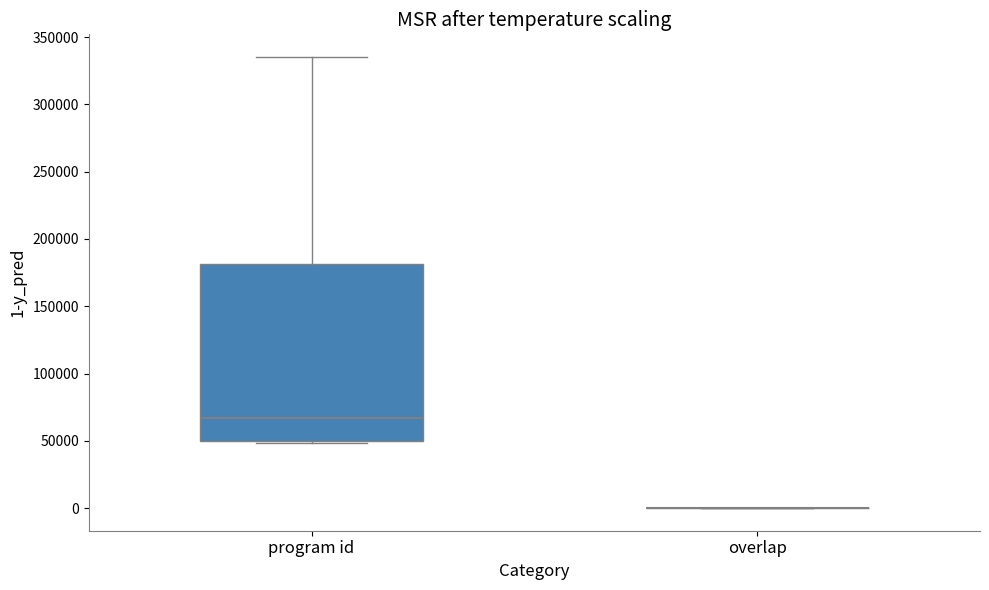

Reading left to right, read every box against the y-axis: the position of its median line, the range the box covers, and the ends of its whiskers. The values are not printed on the chart, so give them approximately, as read against the axis.

program id: median 65000, box 50000 to 180000, whiskers 50000 to 335000
overlap: box collapsed to a line at 0, whiskers 0 to 0